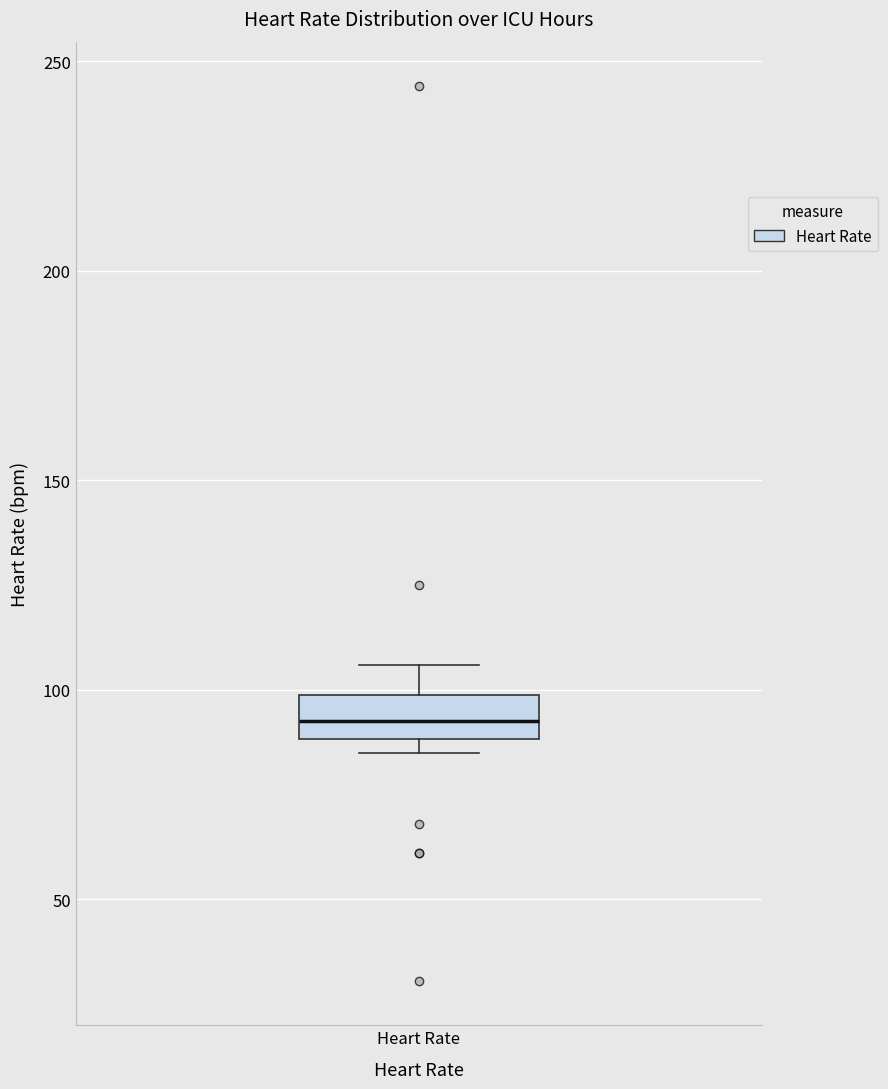

Transcribe this box plot: give where the median line is, the range the box spans, and where the two whiskers end, as read against the y-axis. The values are not printed on the chart, so give them approximately, as read against the axis.

median 95, box 90 to 100, whiskers 85 to 105